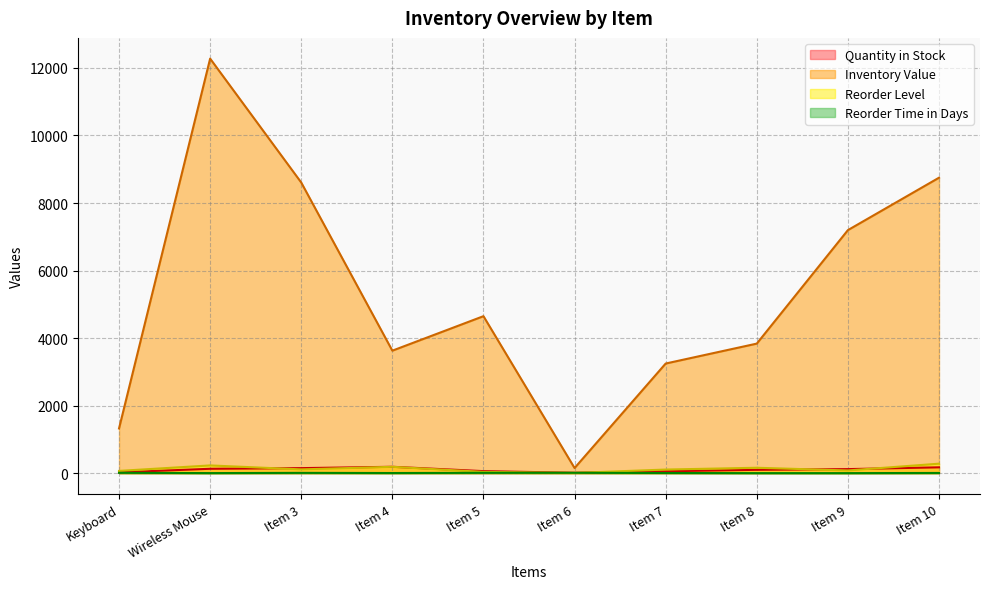

True or false: Reorder Level and Quantity in Stock cross at least once.

True